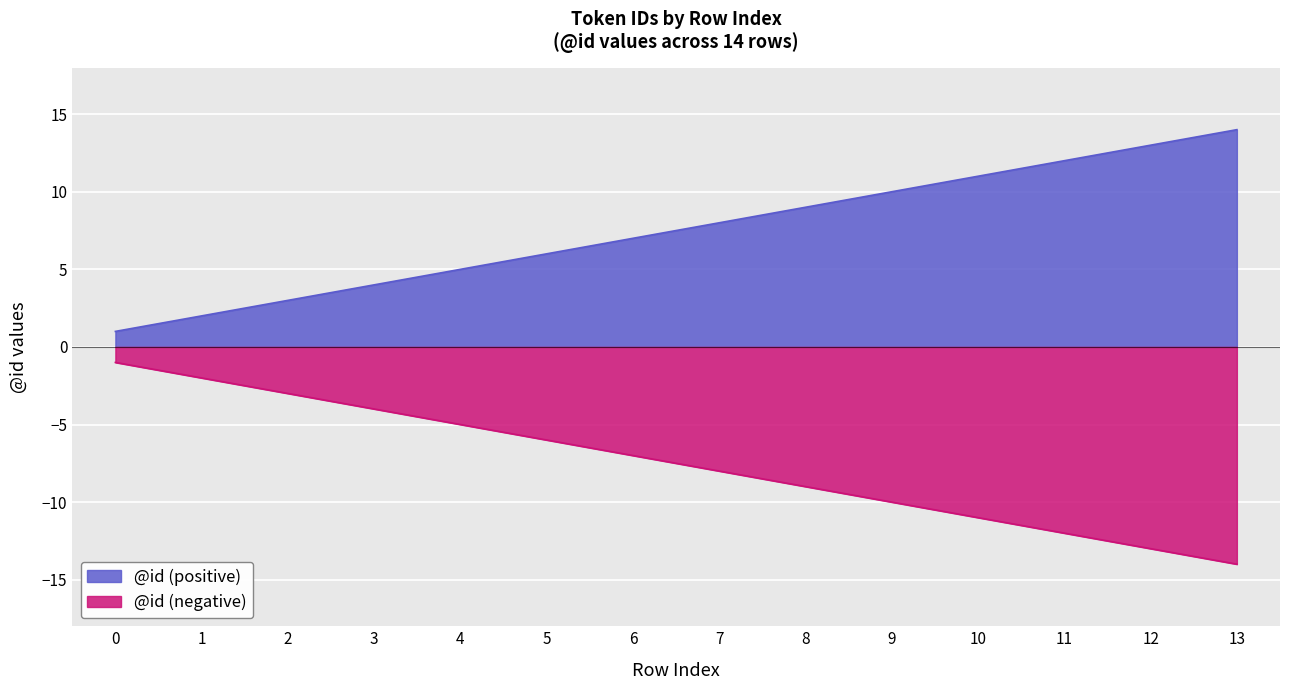

Which has a higher value, 0 or 3?

3